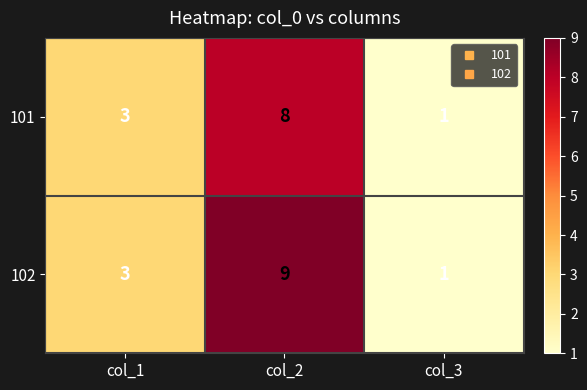

How many data points does each series have?

3